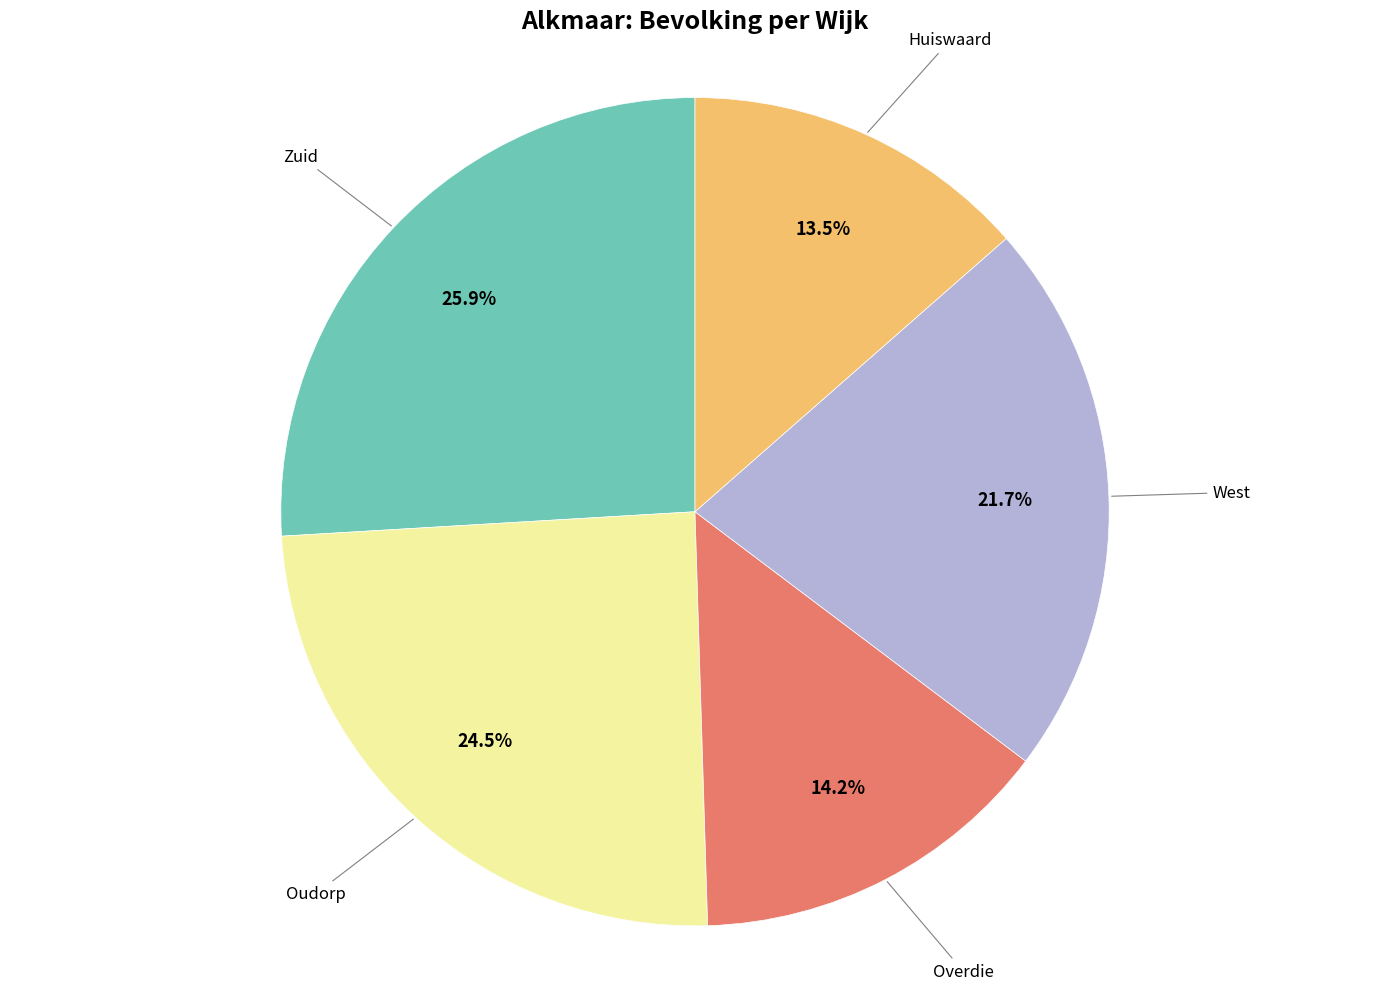

What percentage do Overdie and Oudorp together represent?

38.8%